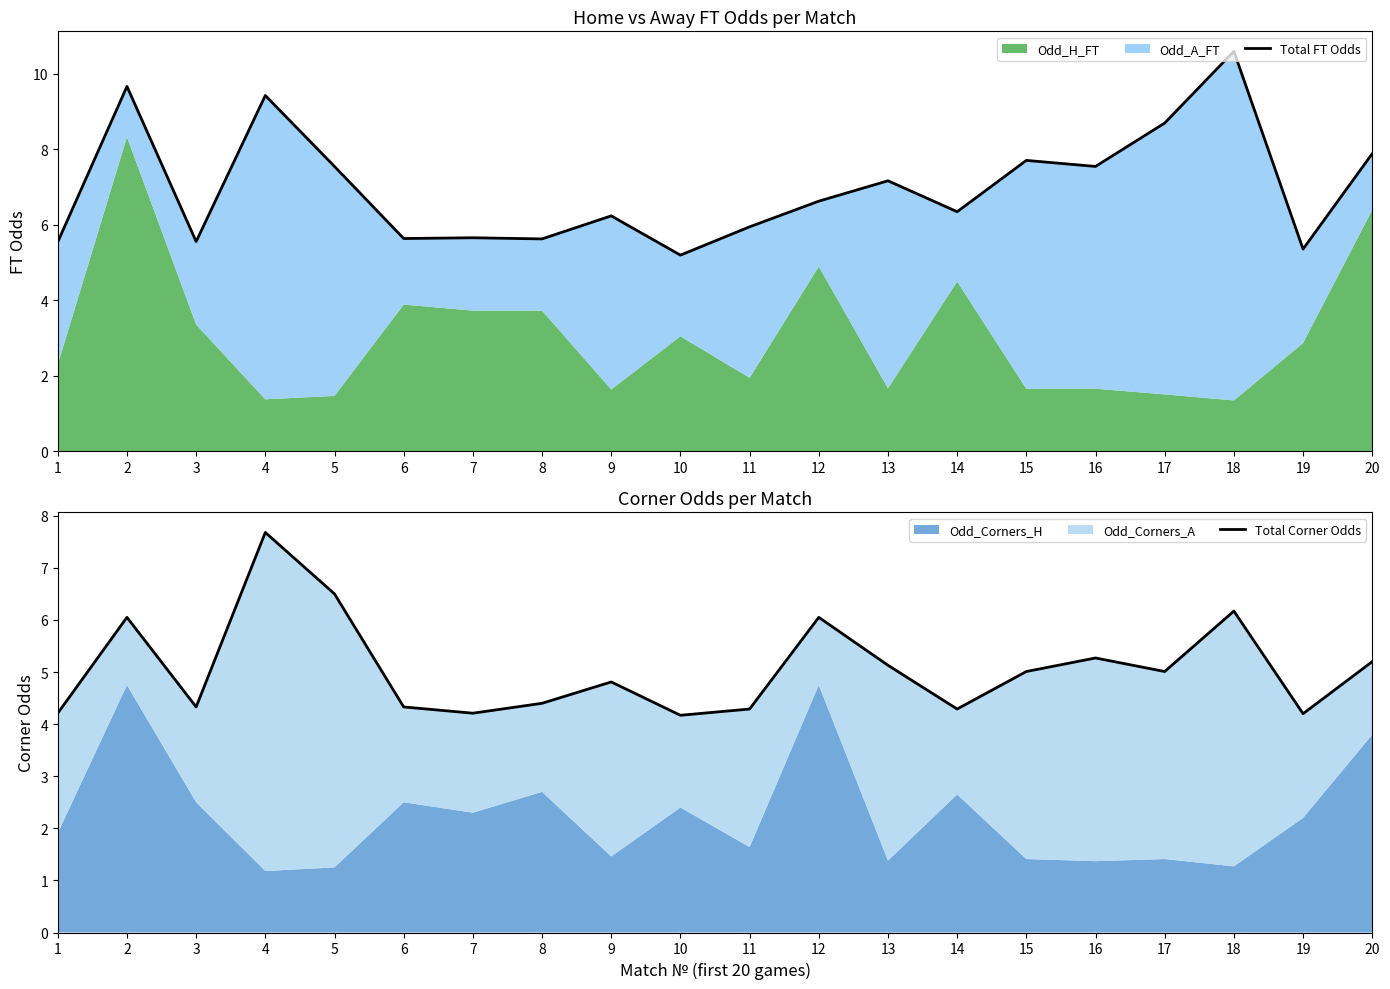

True or false: Total Corner Odds and Total FT Odds intersect in this chart.

False